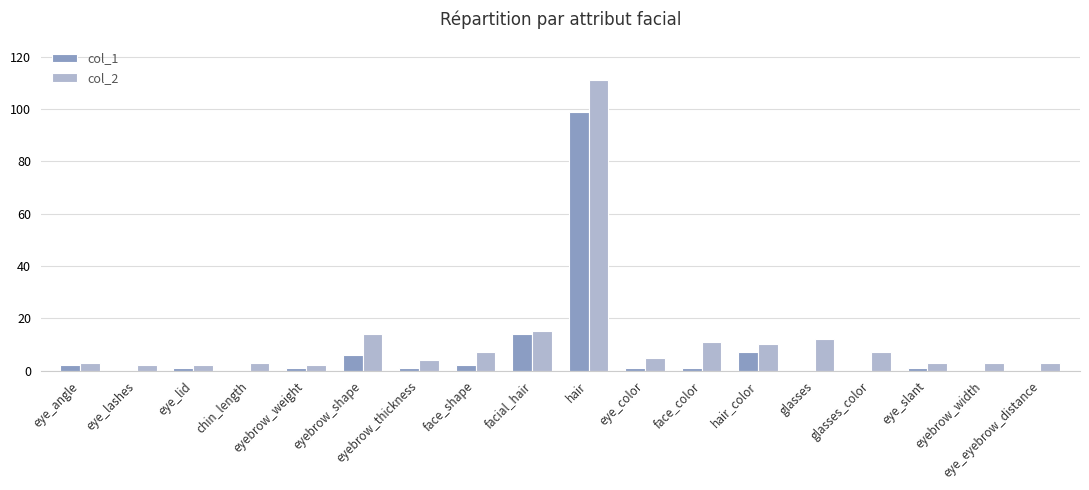

The value of col_2 at face_shape is 11. True or false?

False